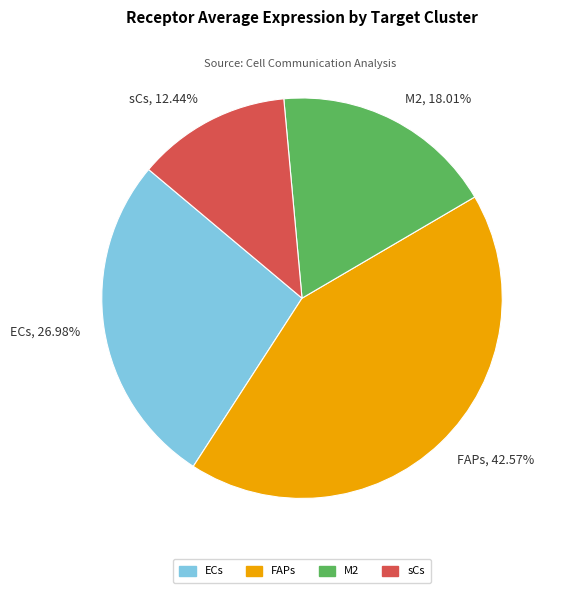

Between ECs and sCs, which is larger?

ECs